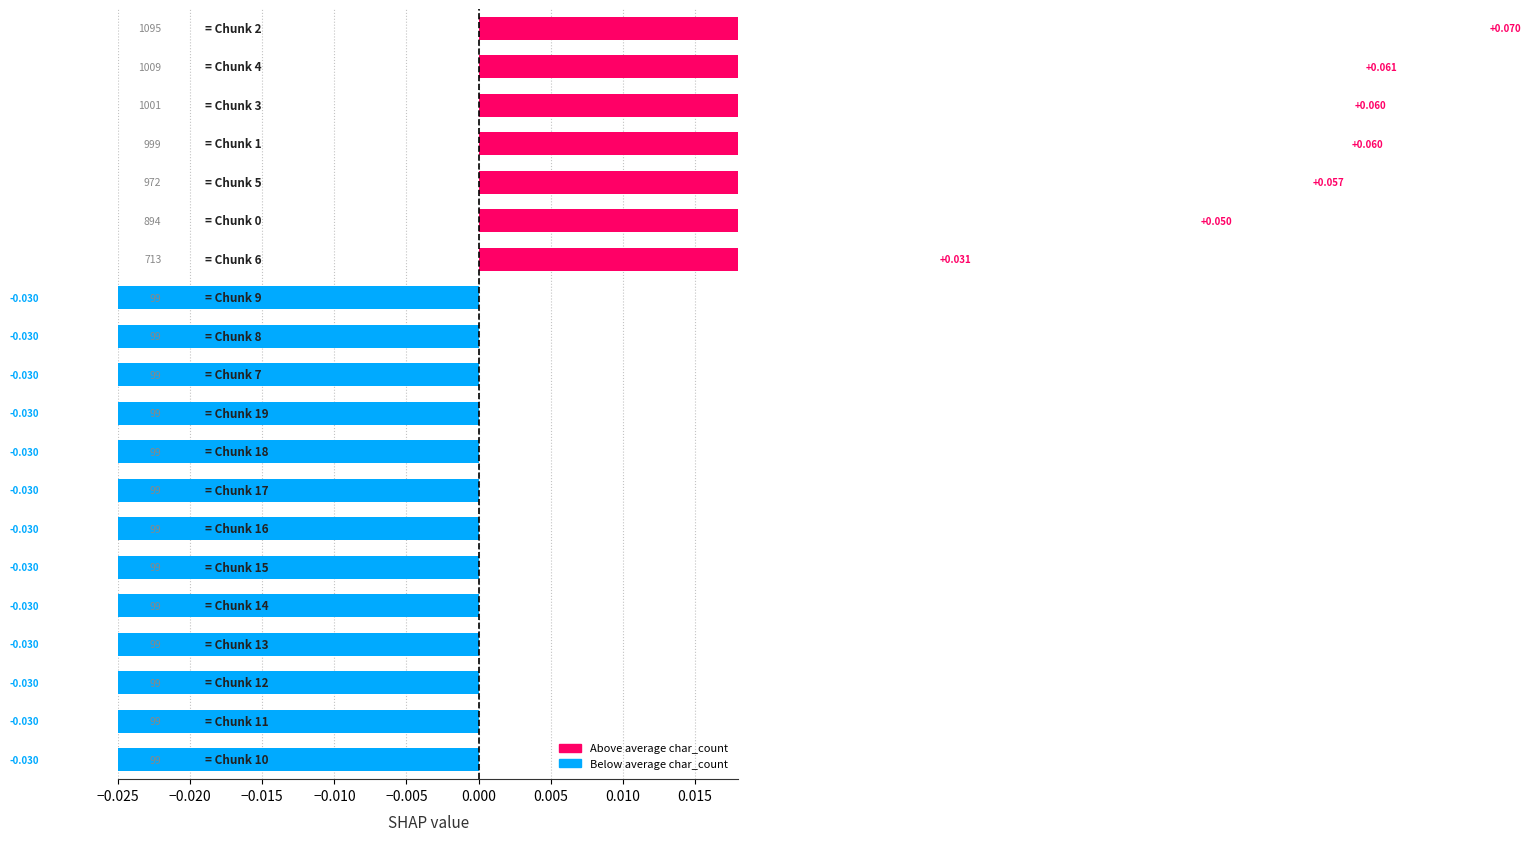

Reading left to right, what are all the values shown in this chart?

0.1	0.1	0.1	0.1	0.1	0.0	0.0	-0.0	-0.0	-0.0	-0.0	-0.0	-0.0	-0.0	-0.0	-0.0	-0.0	-0.0	-0.0	-0.0